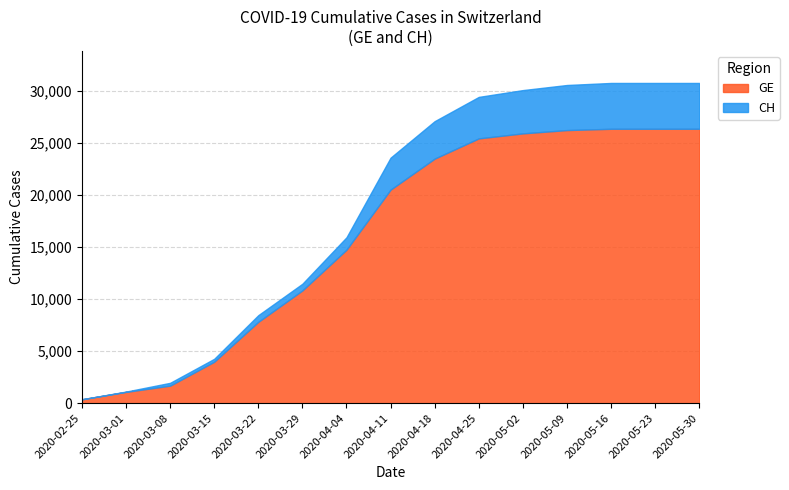

Does the chart display data point markers on the line(s)?

No